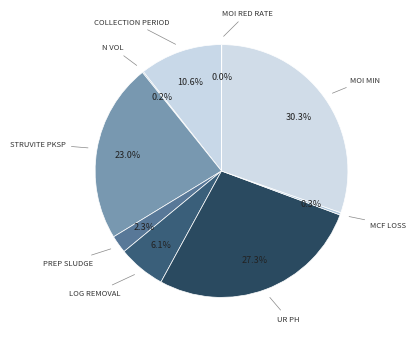

What is the largest slice in the pie chart?

moi_min